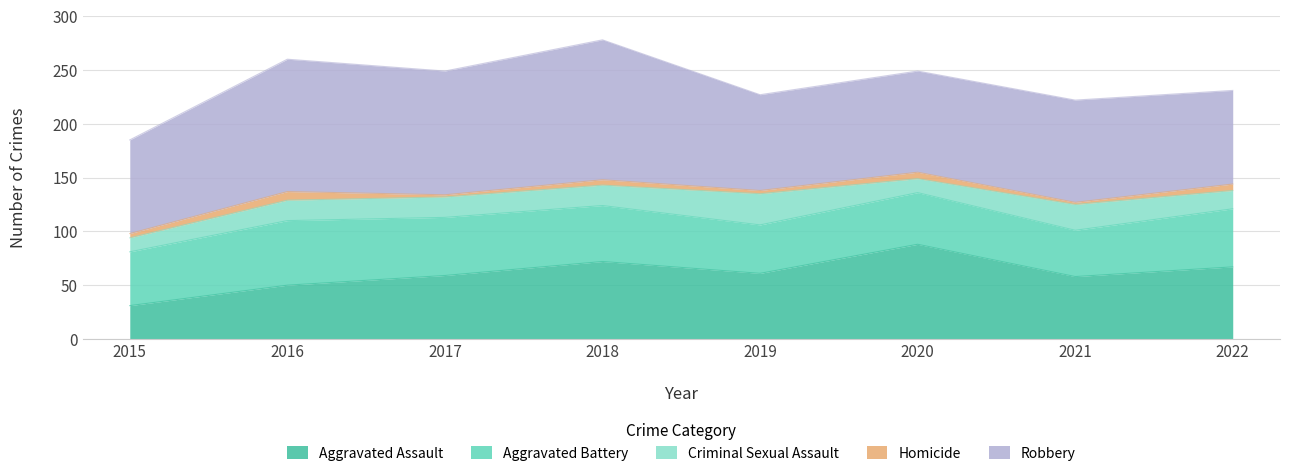

Which series has the largest total across all categories?

Robbery